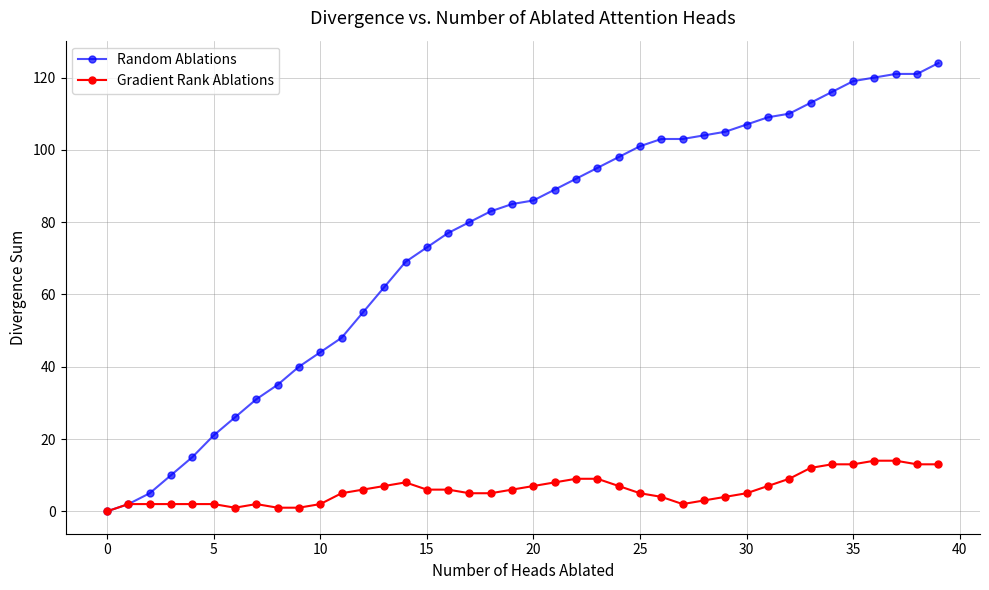

Rank the series by their average value, from highest to lowest.

Random Ablations, Gradient Rank Ablations